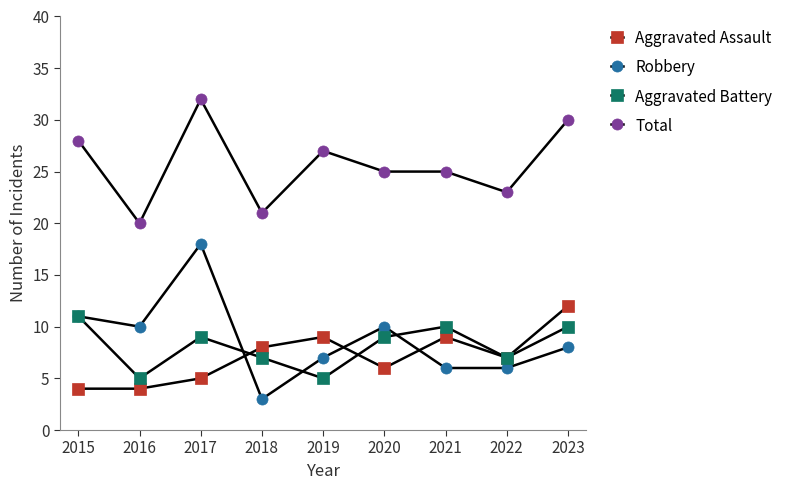

What is the difference between the Total values at 2023 and 2018?

9